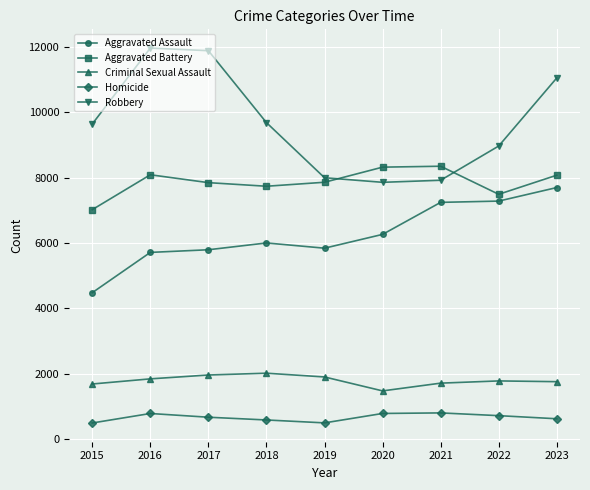

What is the difference between the Aggravated Battery values at 2021 and 2016?

261